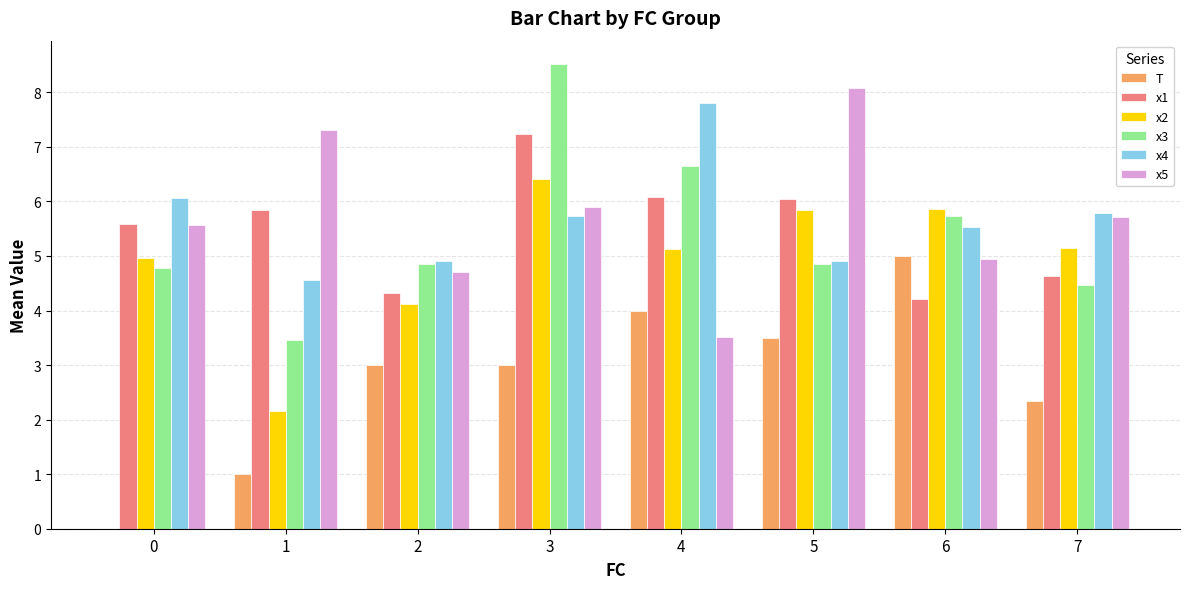

At which label is x1 closest to 5?

7